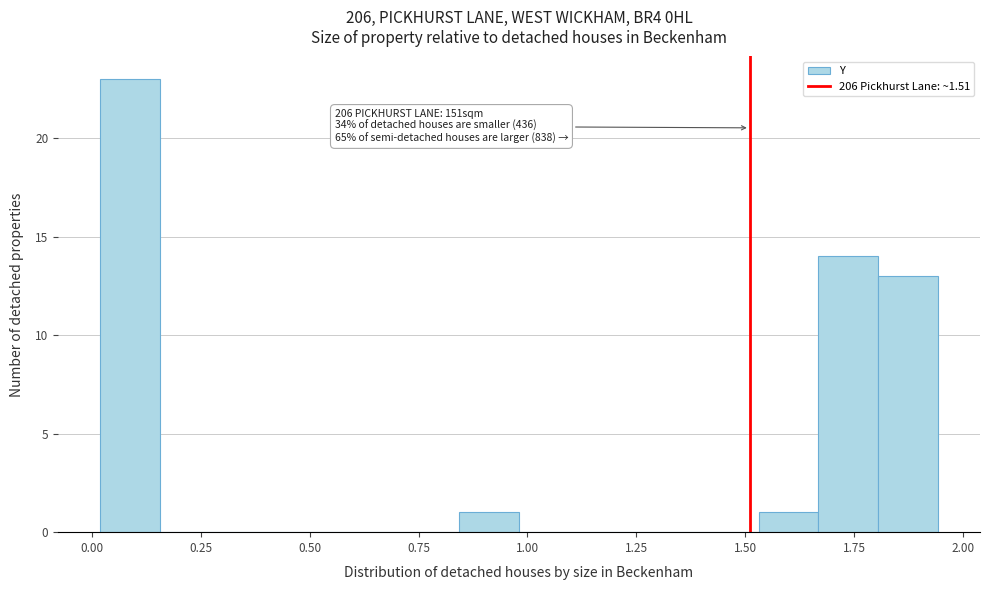

Around what value on the x-axis is the tallest bar? Give the approximate position of its centre, as read against the axis.

0.10